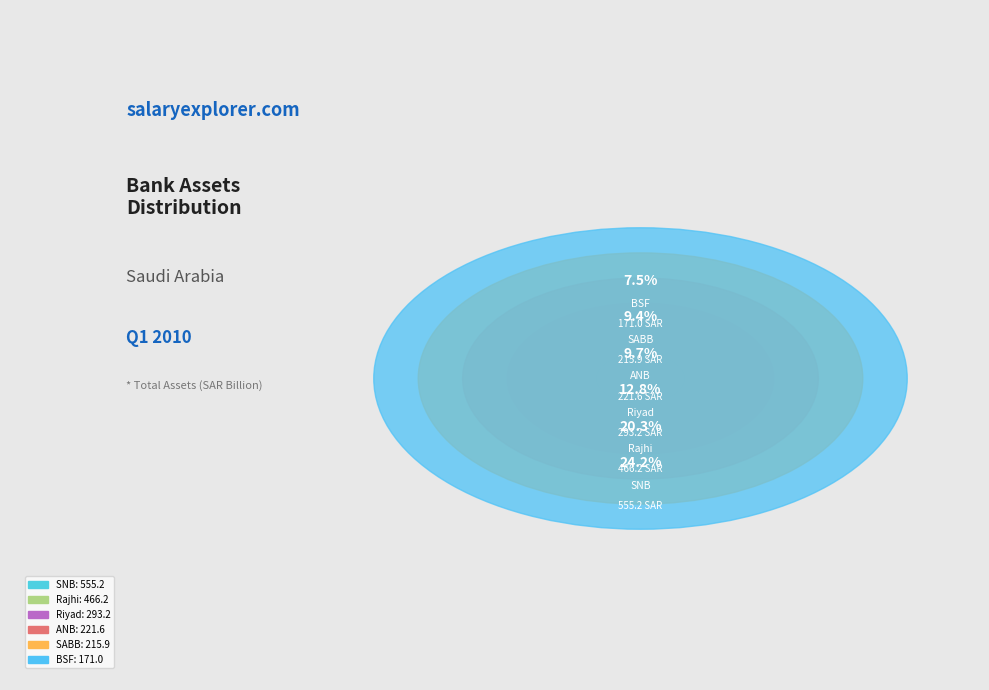

What is the total percentage of Rajhi and SNB?

44.5%